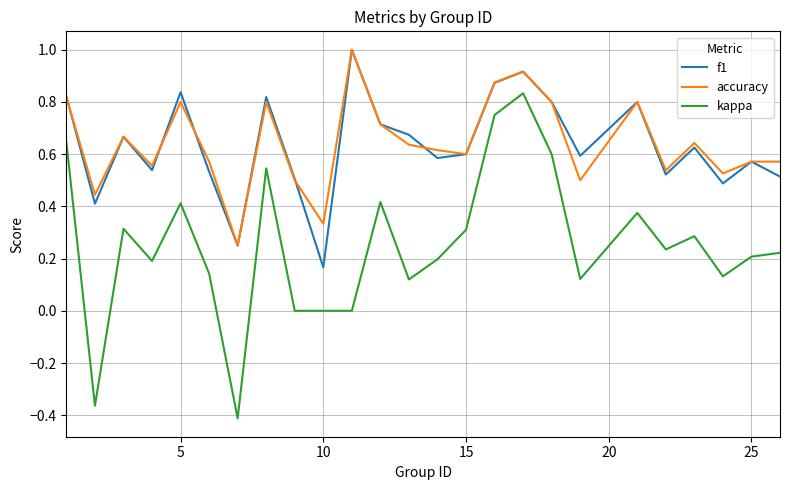

How many lines are shown in the chart?

3